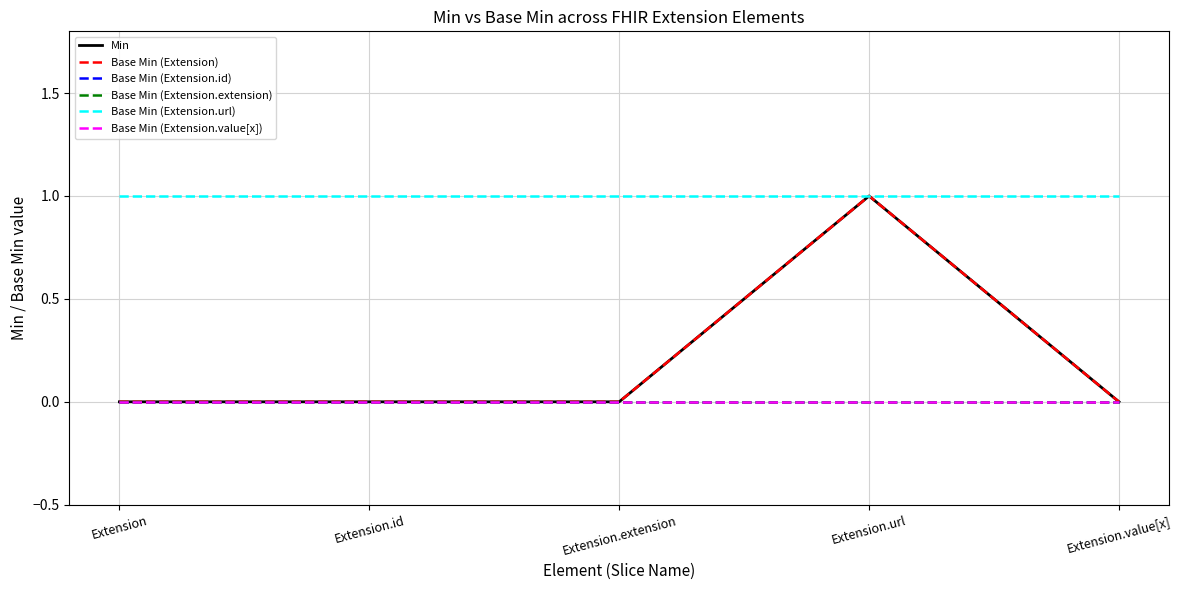

Does the chart display data point markers on the line(s)?

No